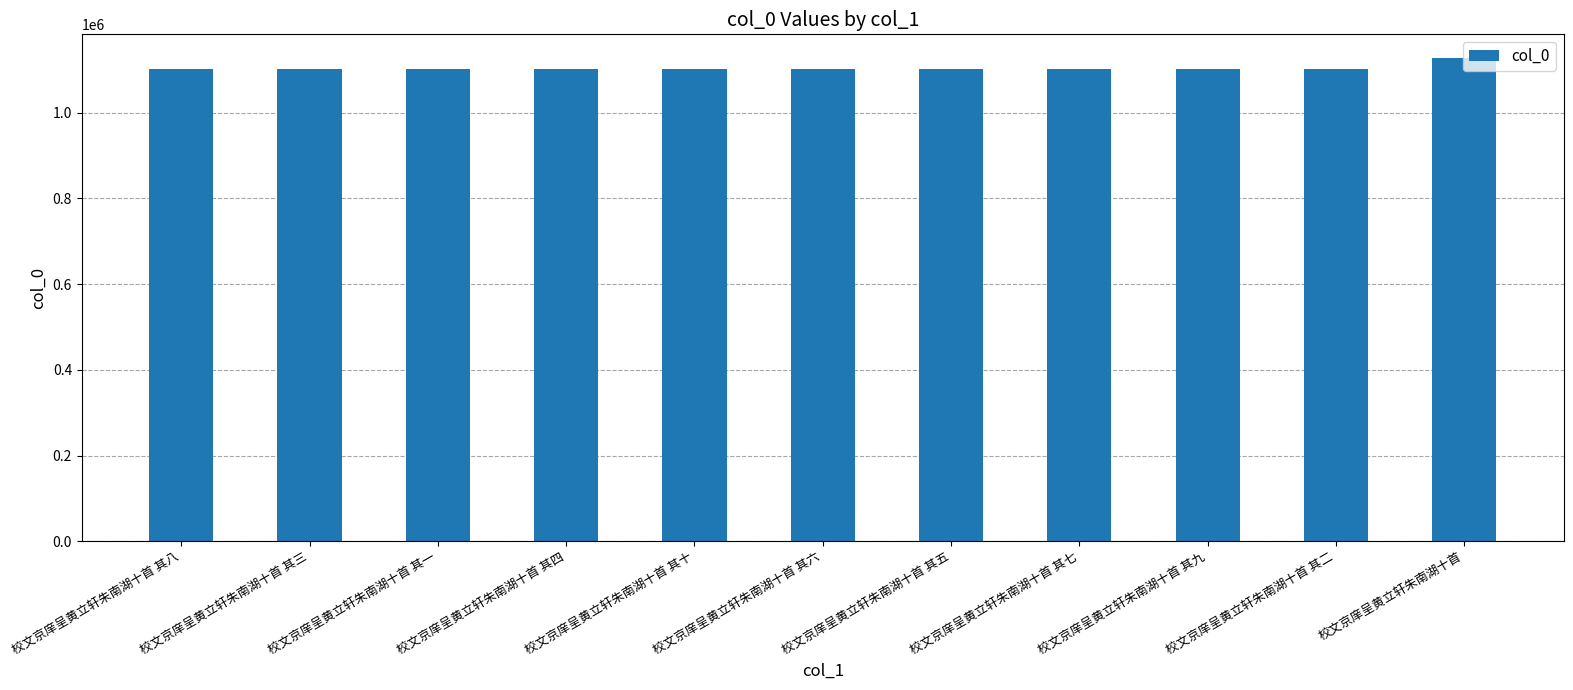

What value does the data have at 校文京庠呈黄立轩朱南湖十首 其三?

1101459